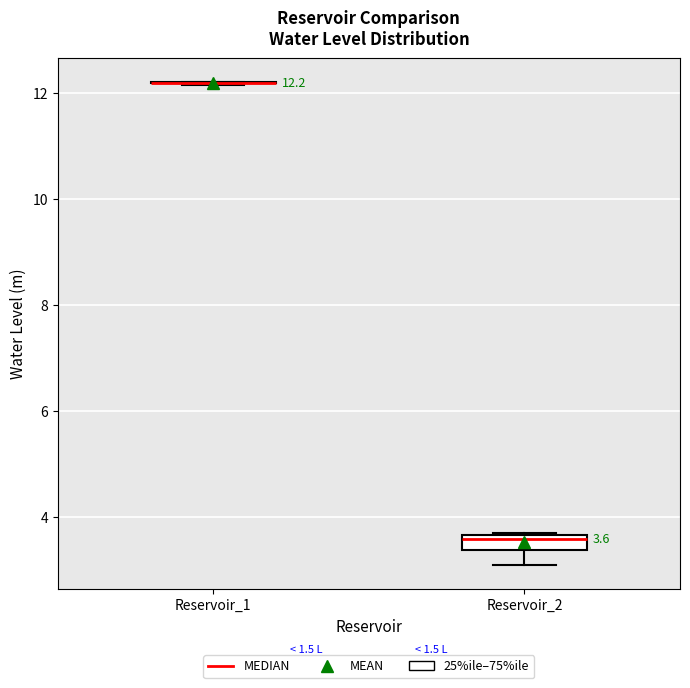

Which box is the tallest, from its lower edge to its upper edge?

Reservoir_2